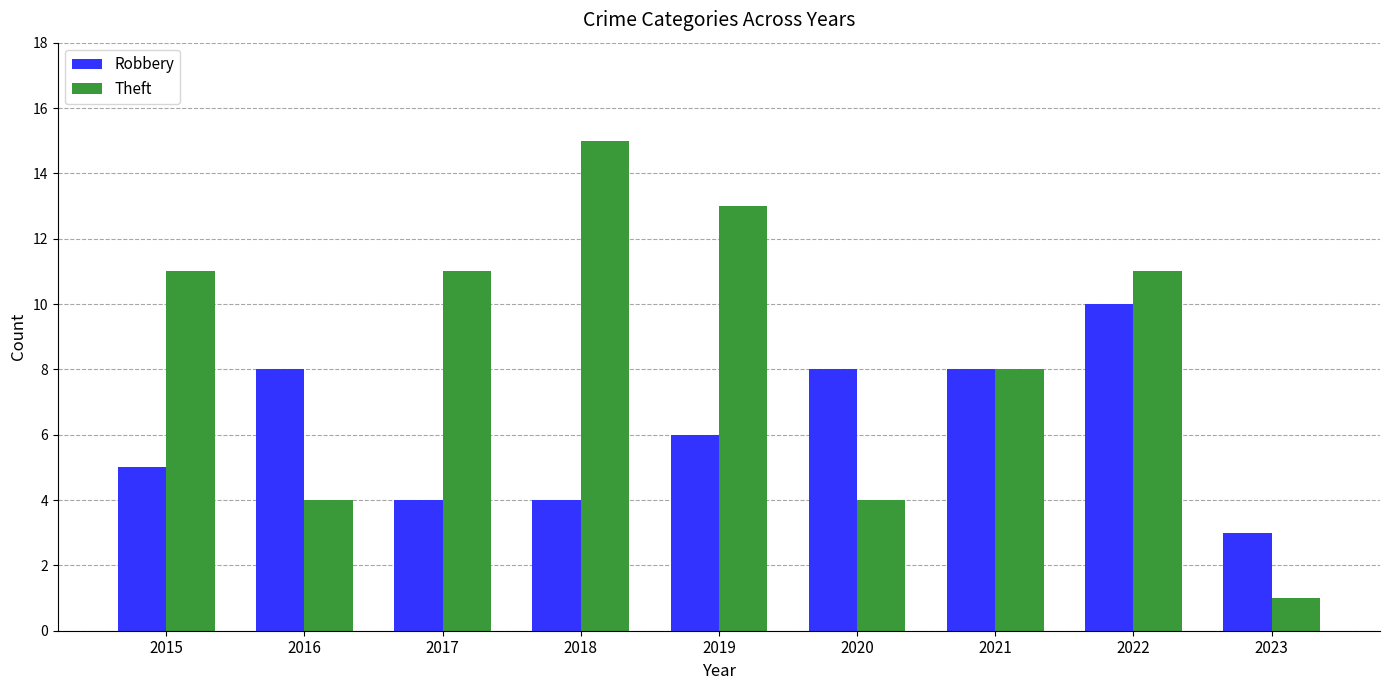

Rank the series at 2016 from highest to lowest value.

Robbery, Theft